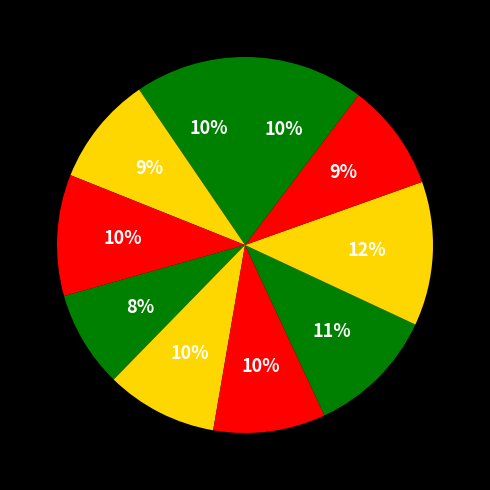

Count the number of slices in the pie.

10